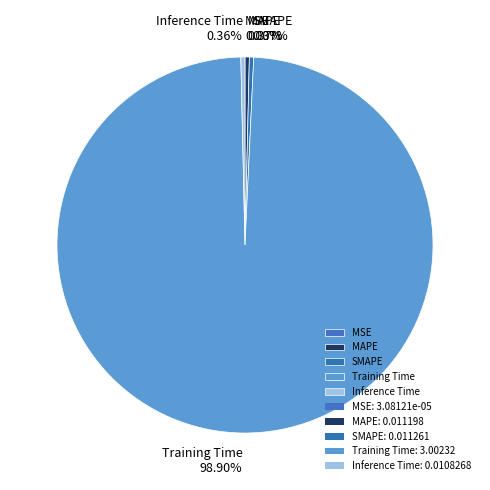

Does Inference Time account for over 50% of the chart?

No